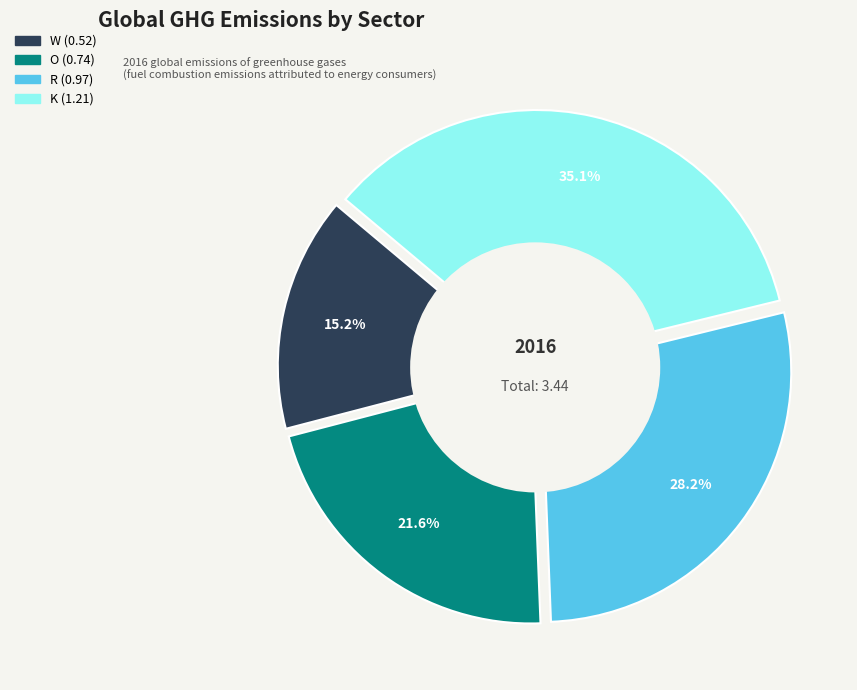

How many slices are in this pie chart?

4